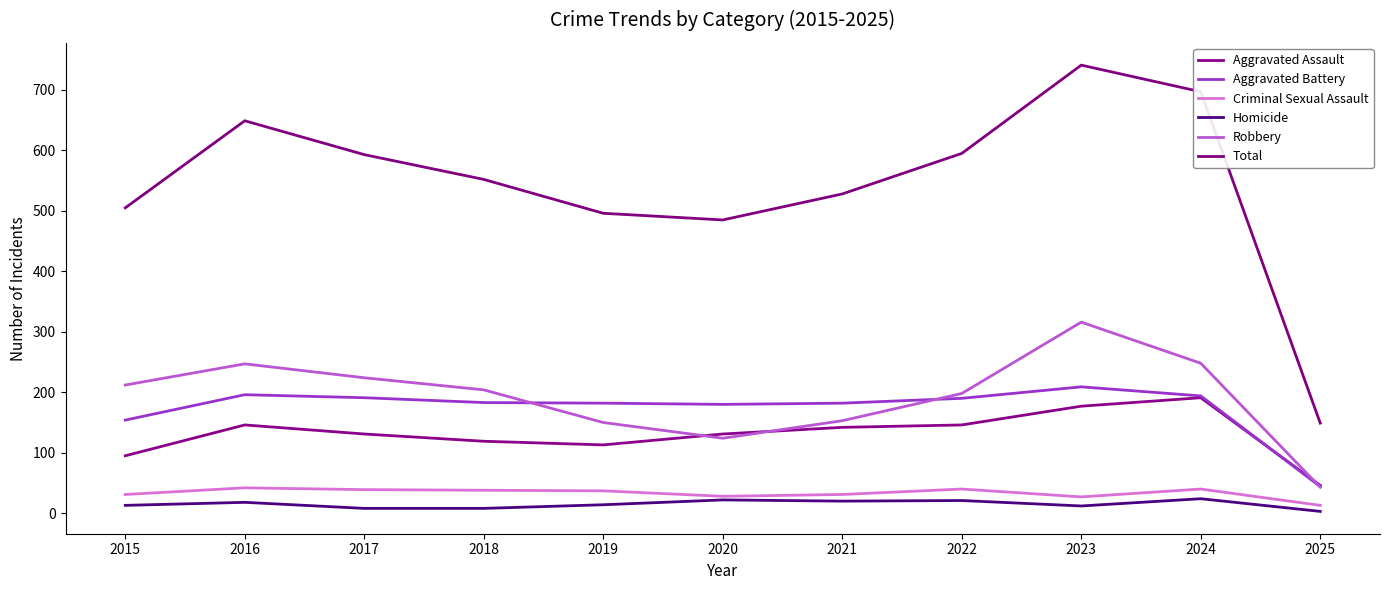

At which label is Aggravated Battery closest to 126?

2015